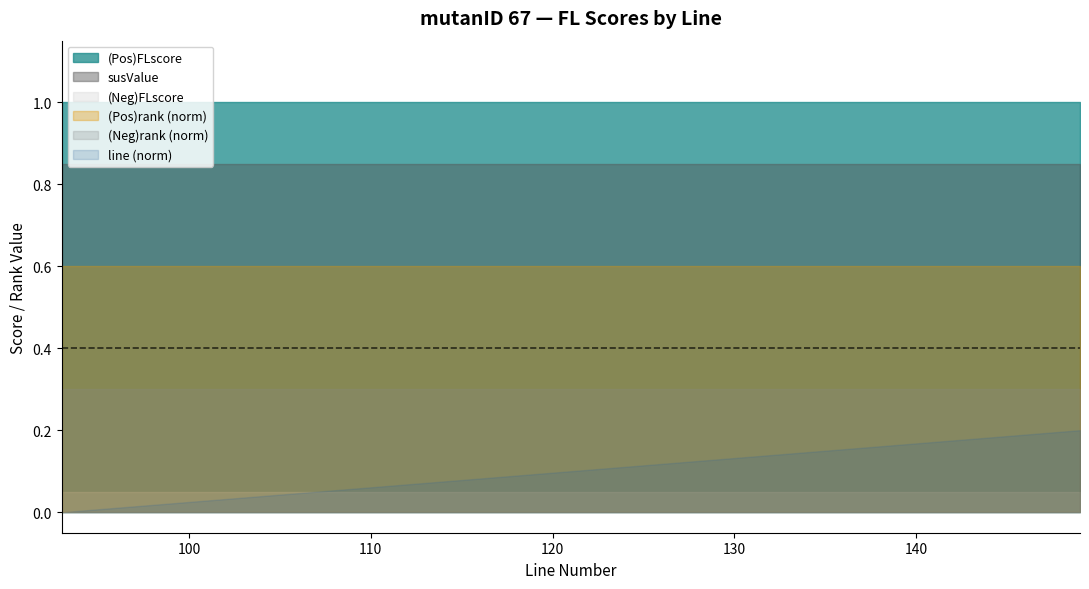

What is the value of the (Pos)FLscore point at the 3rd from the left?

1